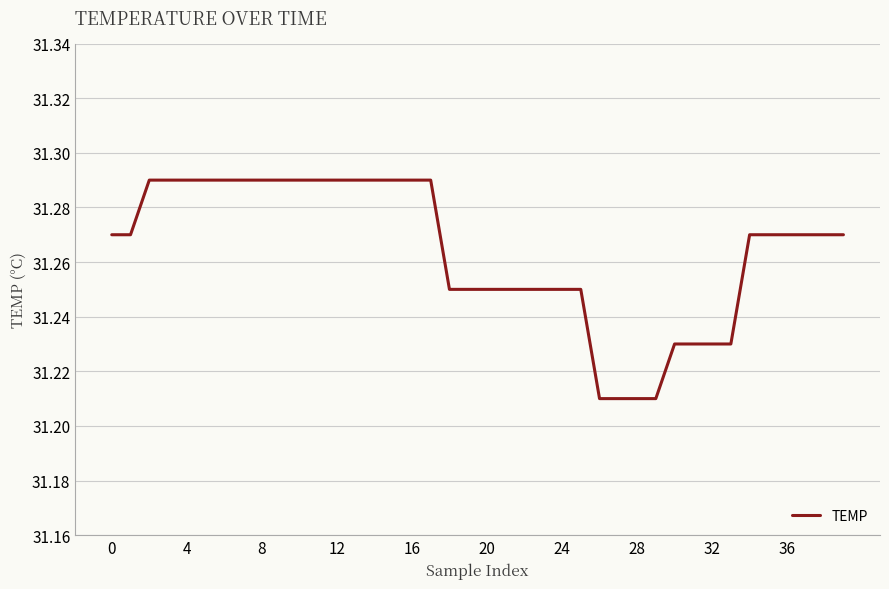

What is the difference between the maximum and minimum values?

0.1